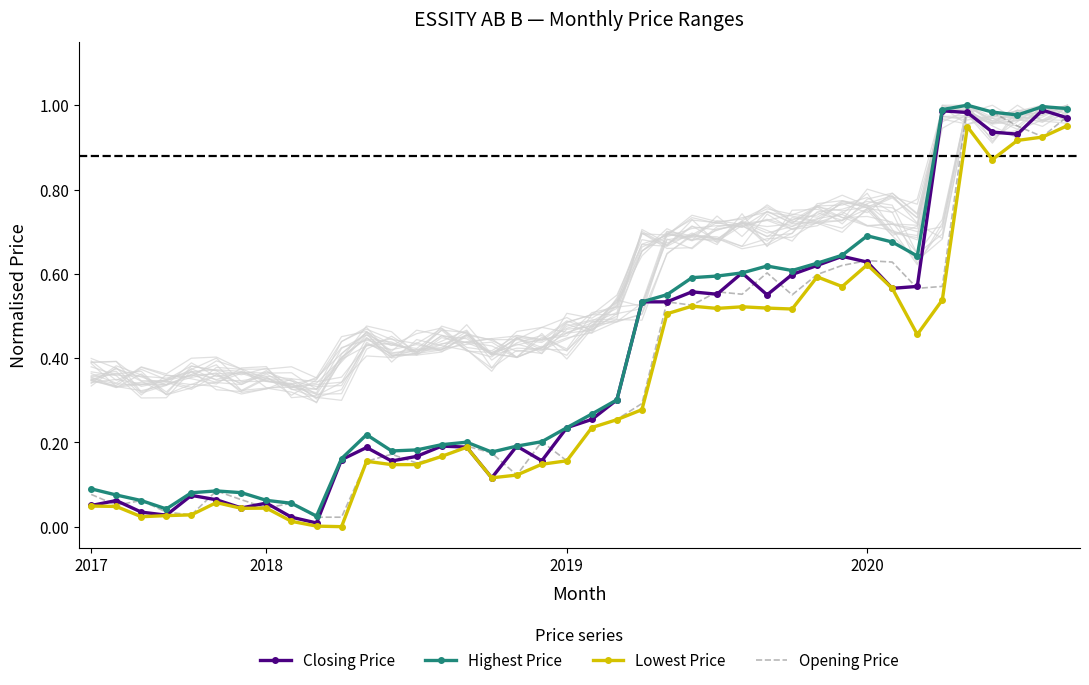

How many lines are shown in the chart?

4